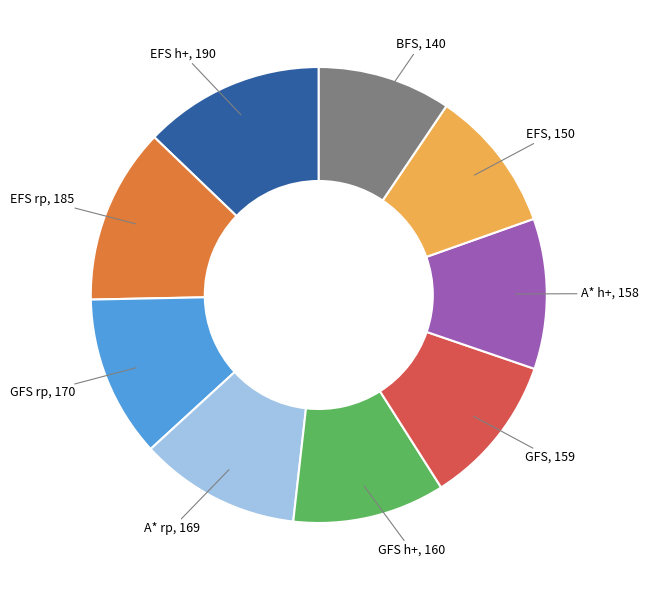

Approximately how many times larger is the value at A* h+ compared to GFS rp?

0.9